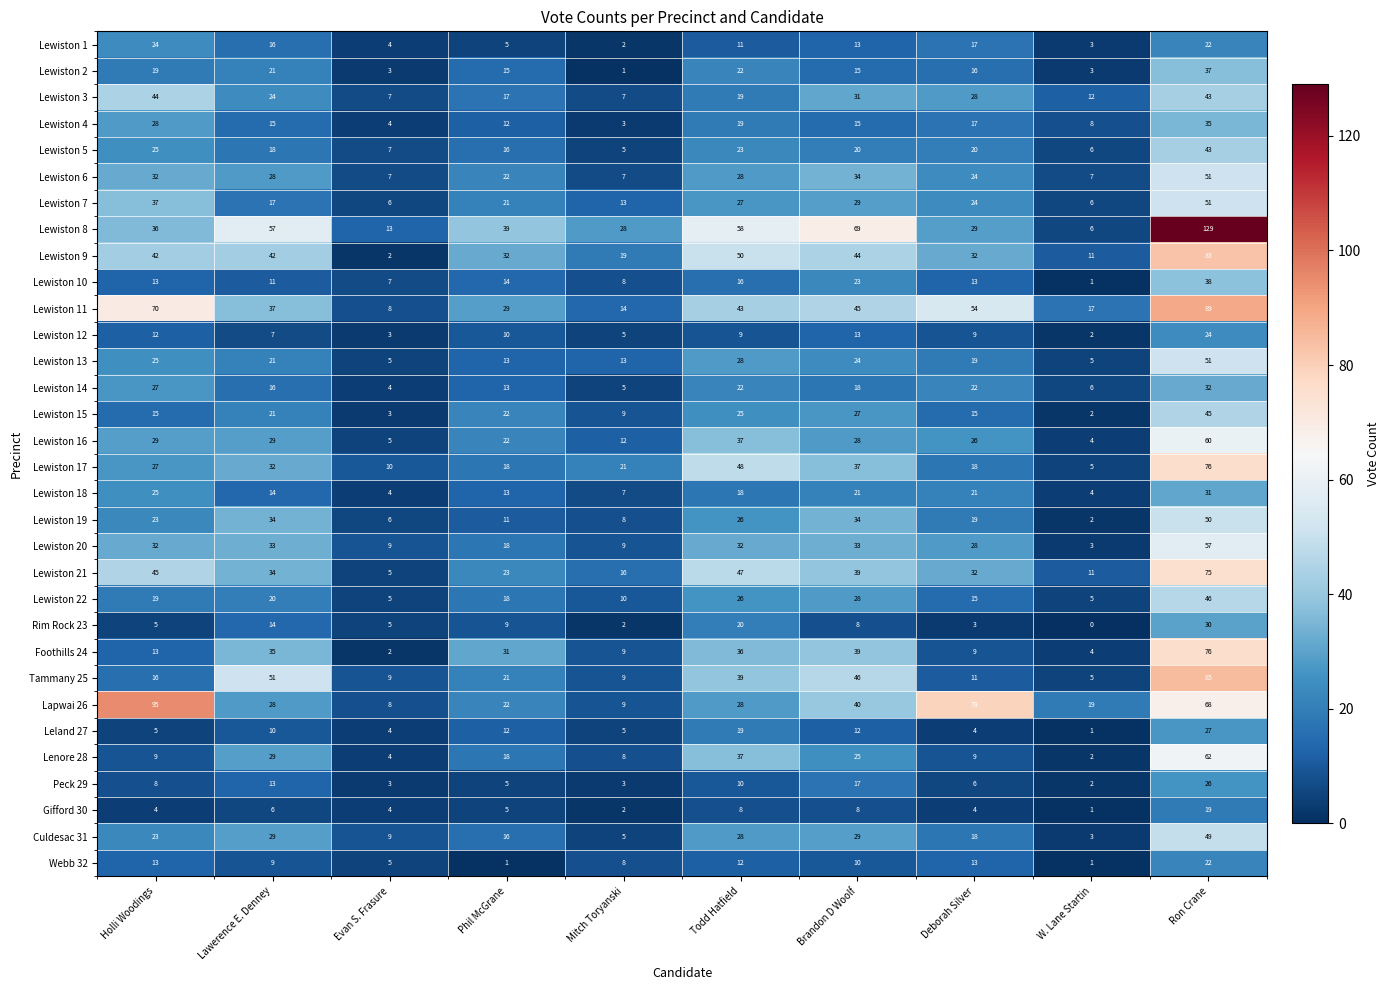

What is the sum of all Lewiston 15 values?

184